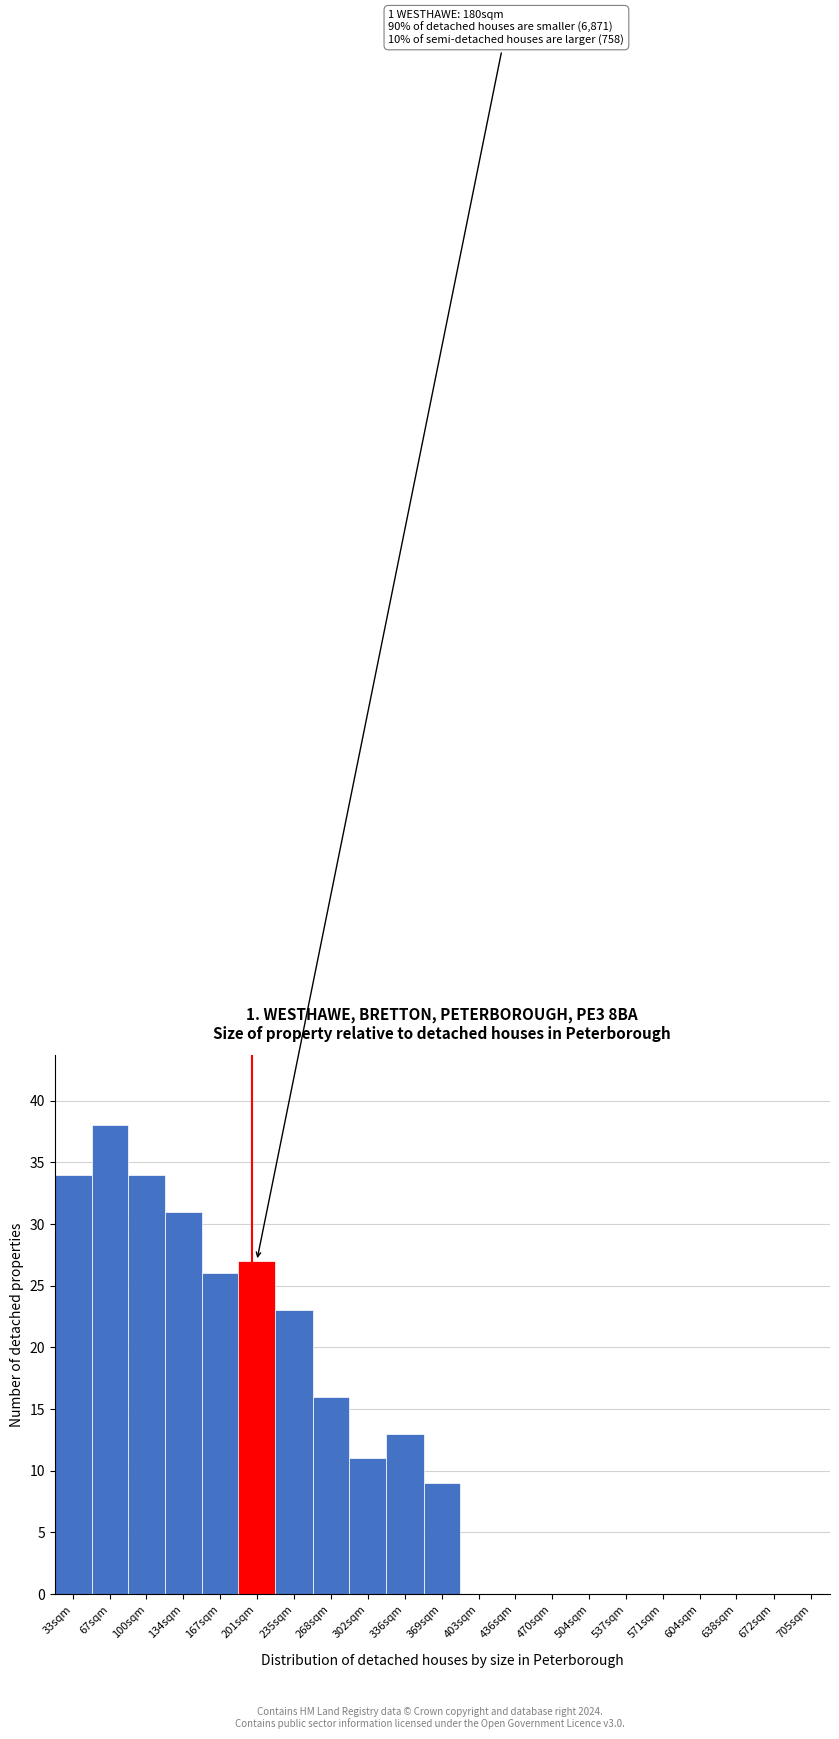

Reading right to left, transcribe all the data shown in this chart.

705sqm=0	672sqm=0	638sqm=0	604sqm=0	571sqm=0	537sqm=0	504sqm=0	470sqm=0	436sqm=0	403sqm=0	369sqm=9	336sqm=13	302sqm=11	268sqm=16	235sqm=23	201sqm=27	167sqm=26	134sqm=31	100sqm=34	67sqm=38	33sqm=34